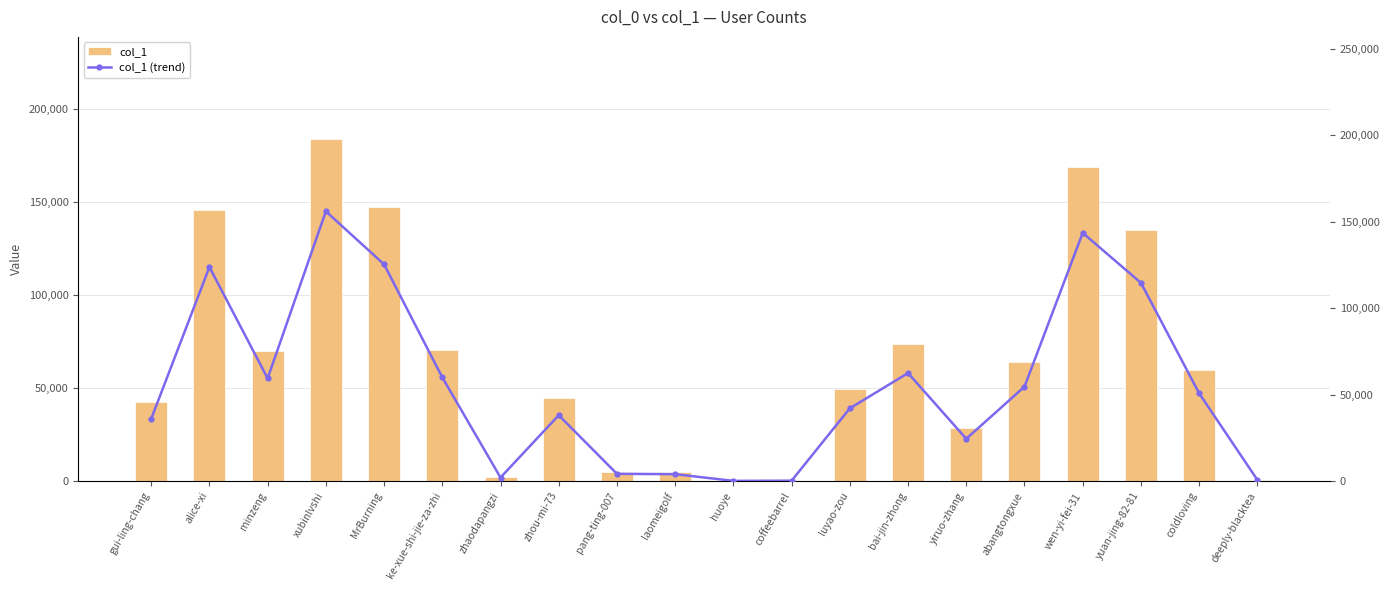

True or false: col_1 has a value of 4848.0 at pang-ting-007.

True